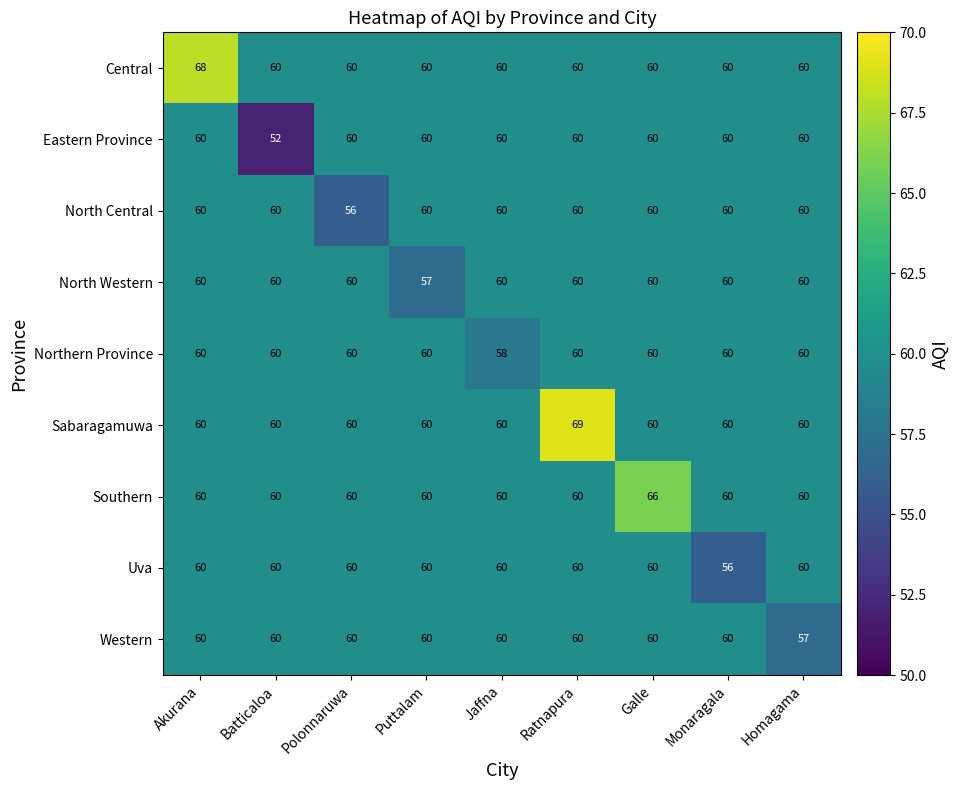

What is the difference between the highest and lowest values at Galle?

6